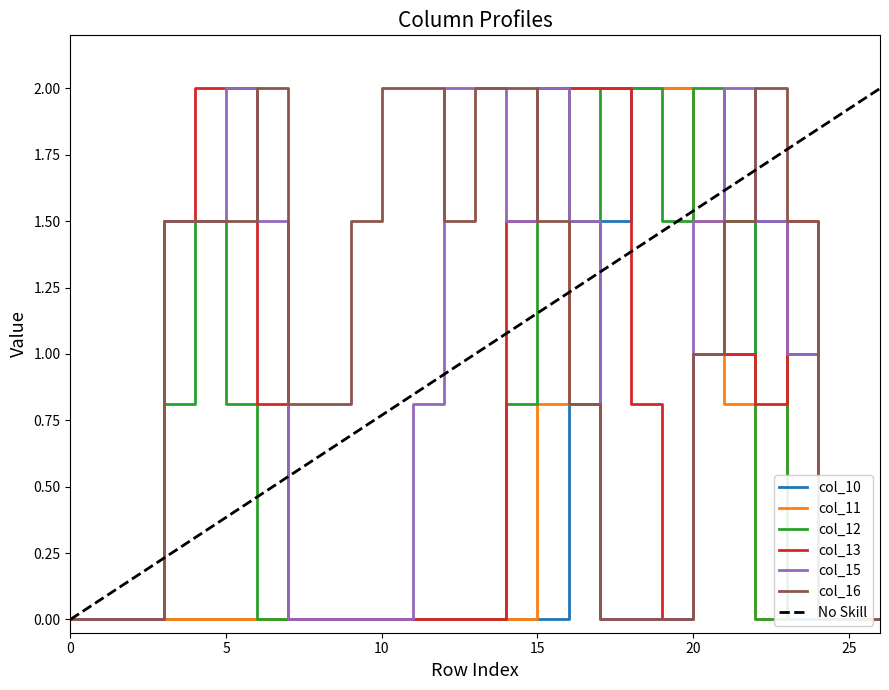

Between 16 and 25, which series saw the biggest shift?

col_11